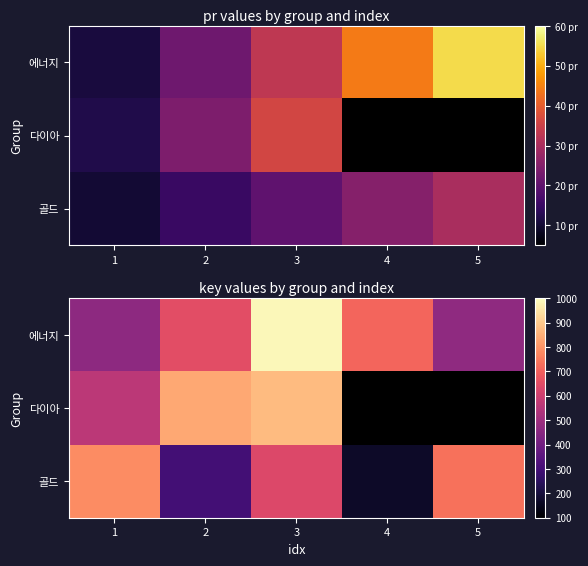

Rank the categories by 다이아 value from lowest to highest.

1, 2, 3, 4, 5